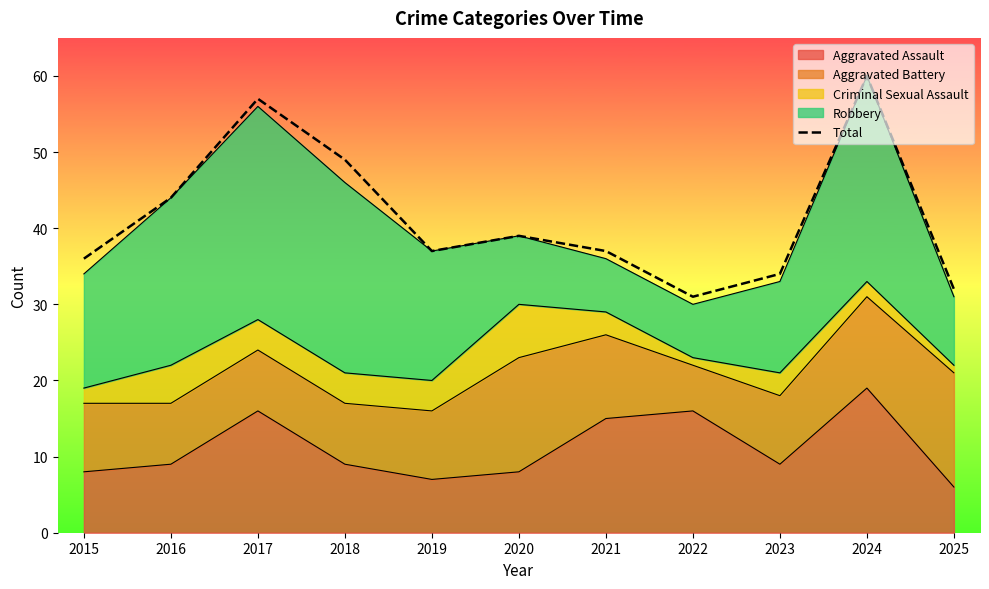

What is the change in value from 2015 to 2023?

-2